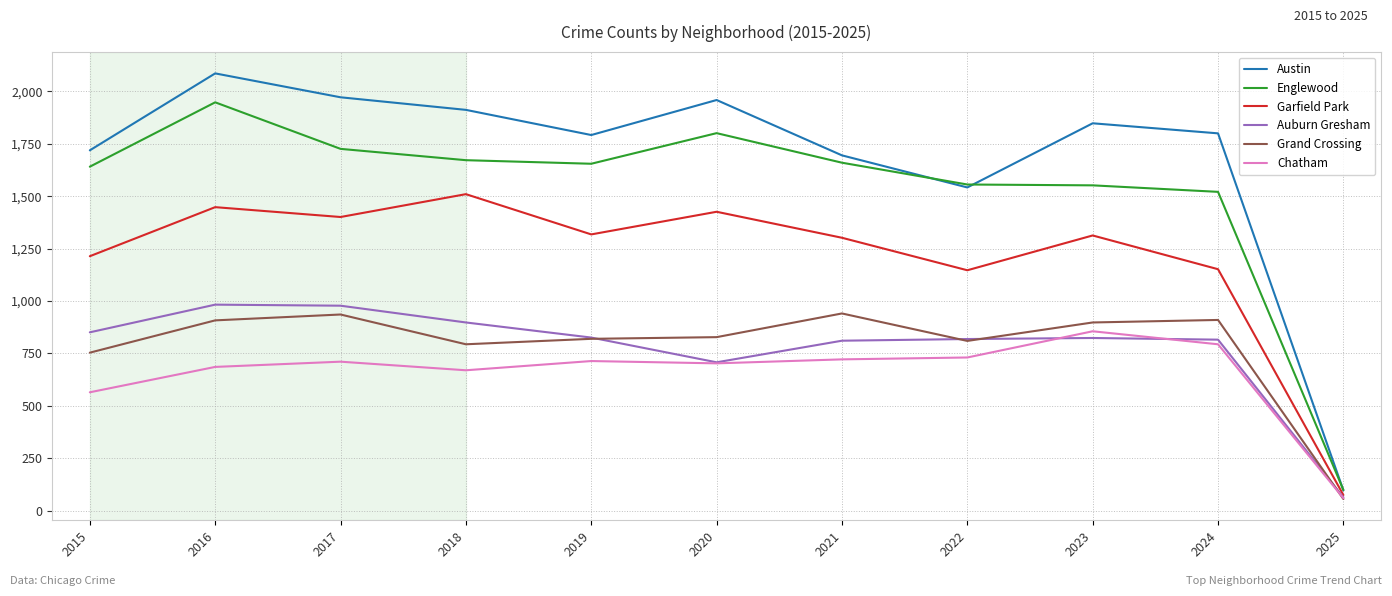

True or false: Garfield Park and Englewood intersect in this chart.

False